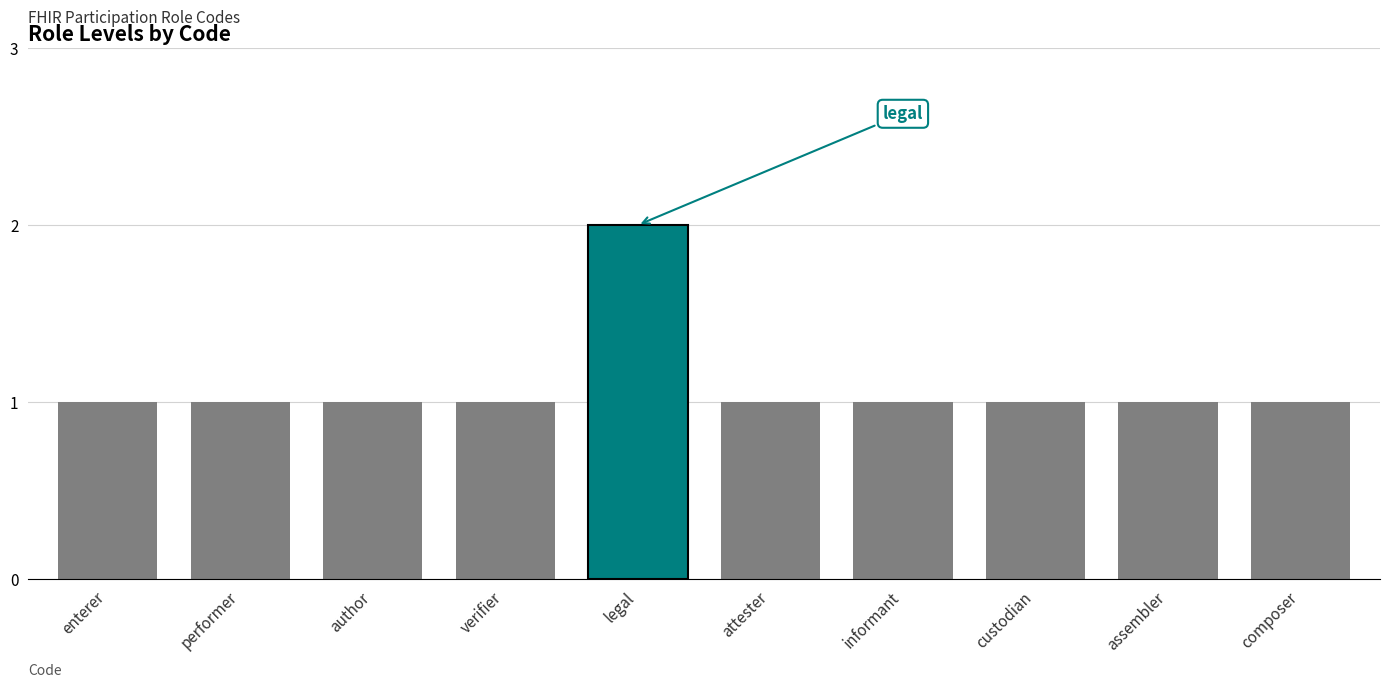

Is it true that the value at author is 2?

False